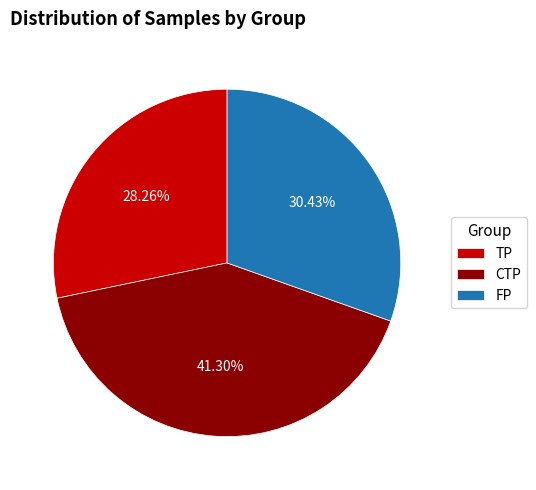

Does any single category account for the majority?

No